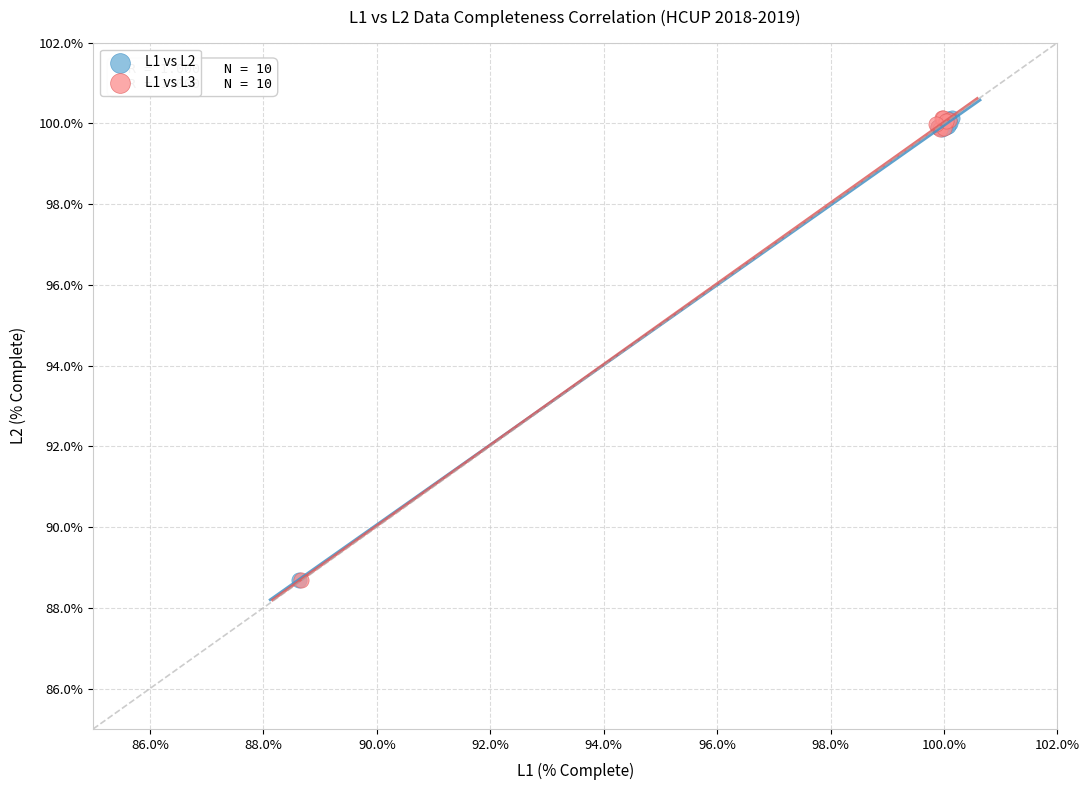

What are all the series names shown in the legend?

L1 vs L2, L1 vs L3